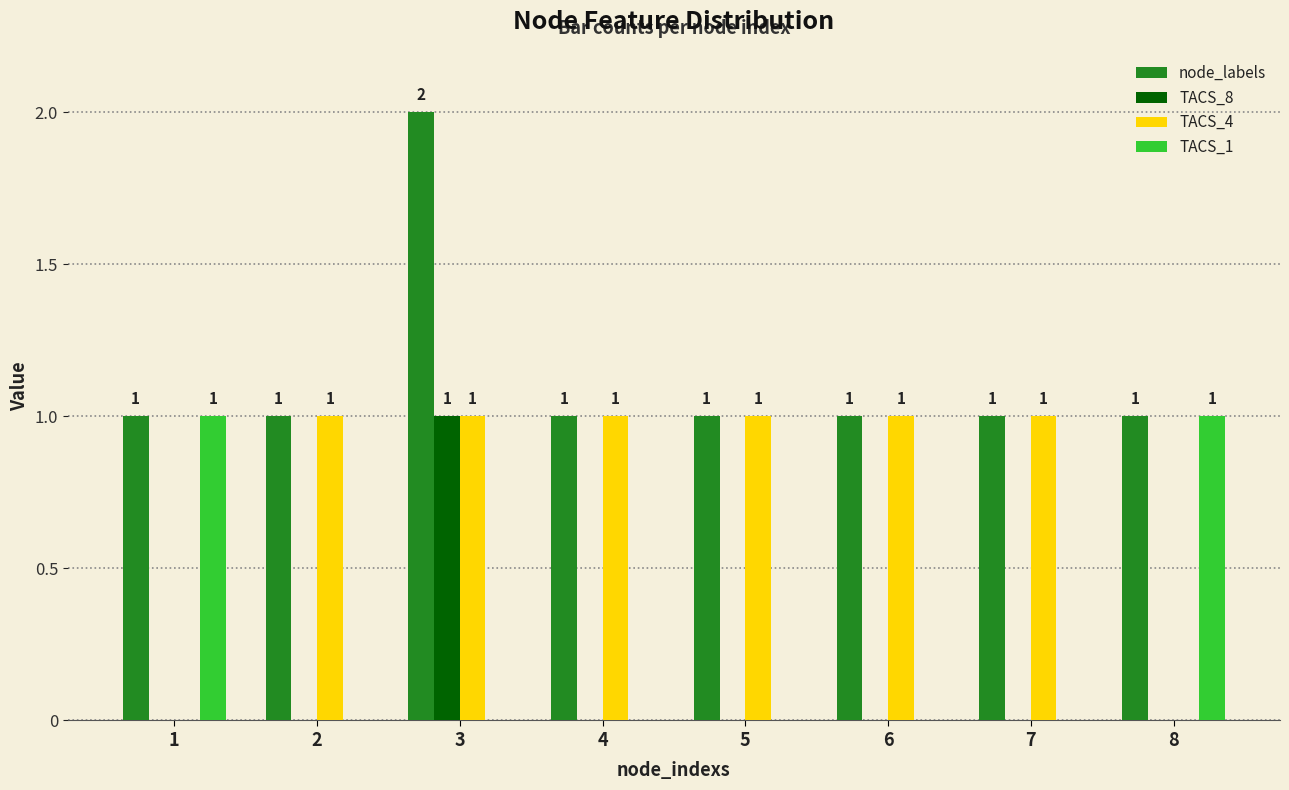

Which series has the largest total across all categories?

node_labels